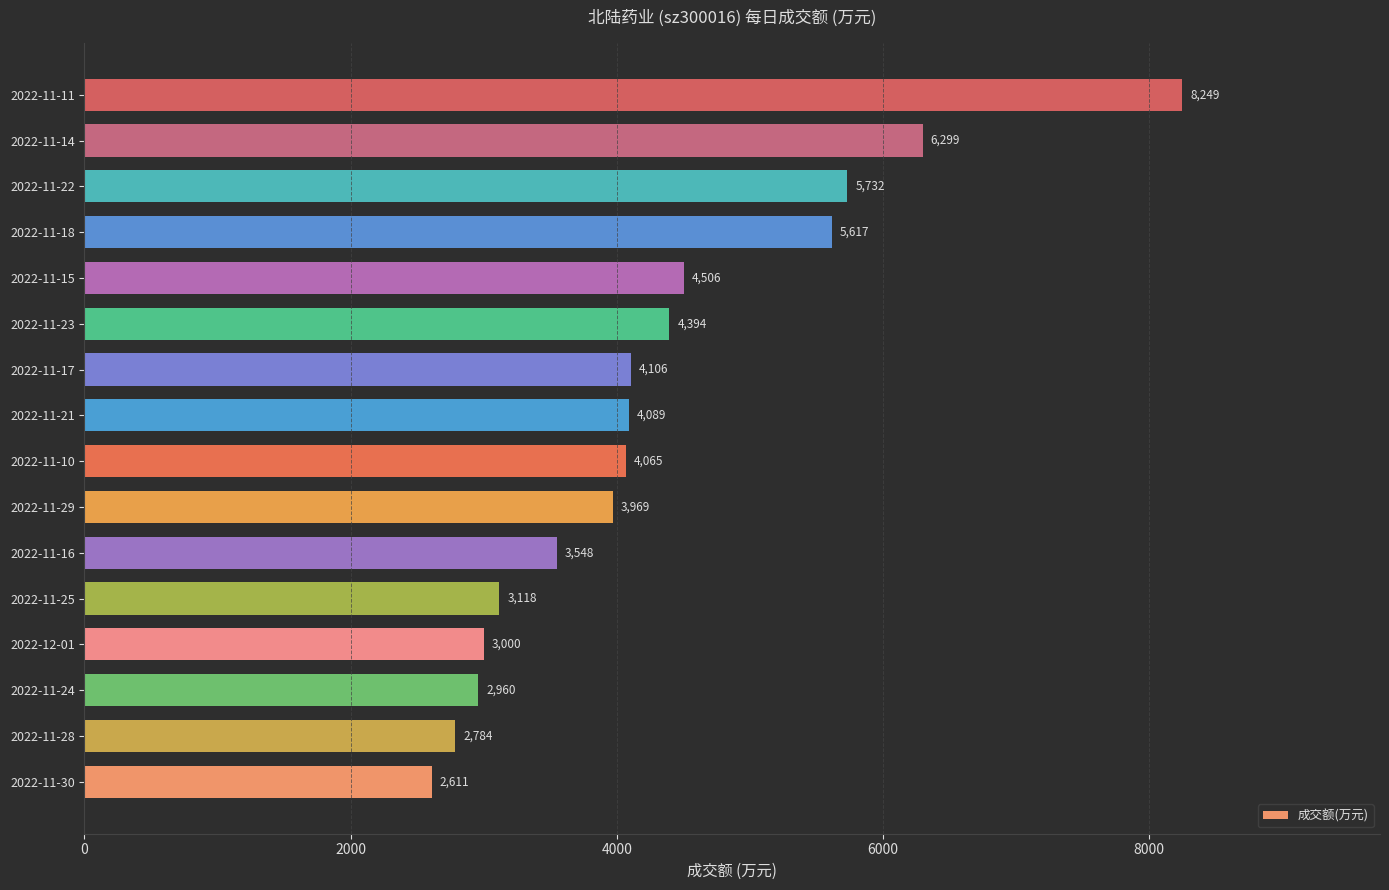

Reading bottom to top, what are all the values shown in this chart?

2611	2784	2960	3000	3118	3548	3969	4065	4089	4106	4394	4506	5617	5732	6299	8249